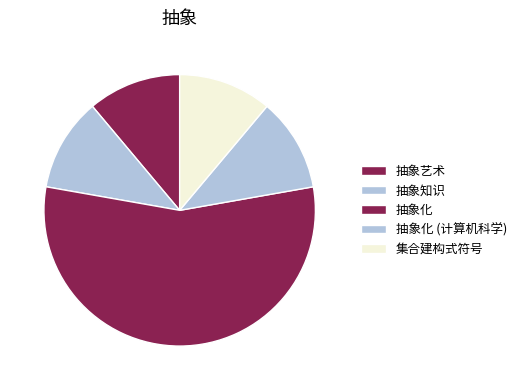

True or false: 集合建构式符号 accounts for 11% of the total.

True